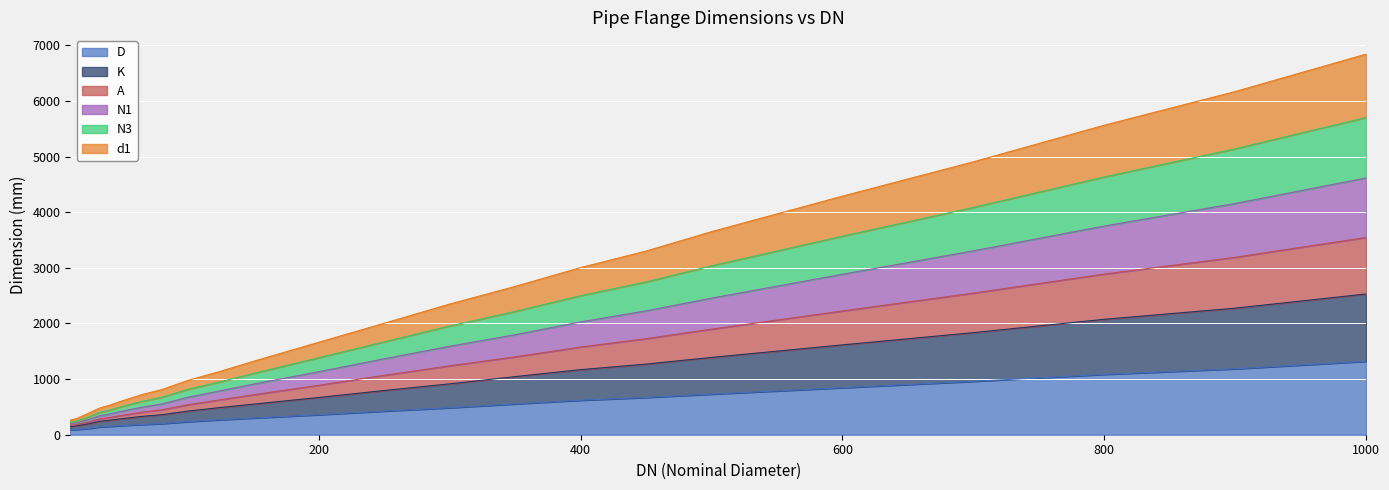

What is the value of the D point at the 9th from the left?

200.0